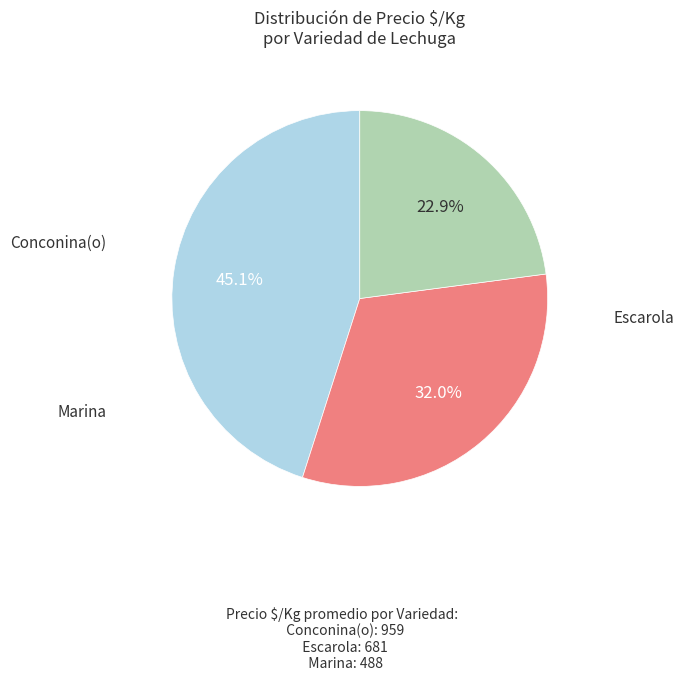

Is there any slice that represents more than half of the pie?

No